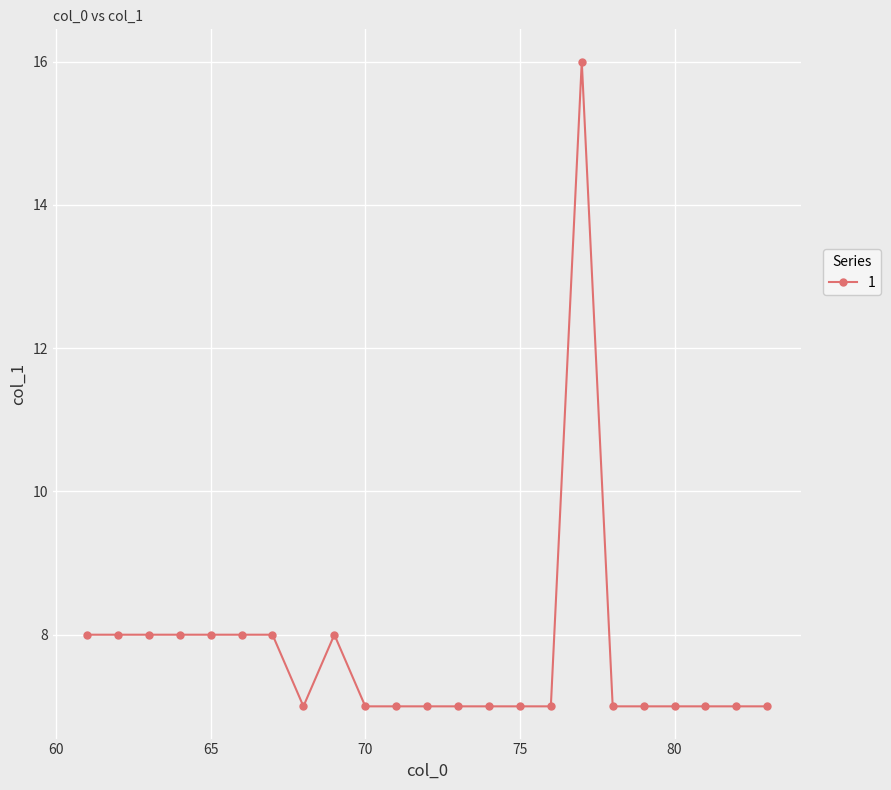

True or false: there are more than 1 points higher than both neighbors.

True